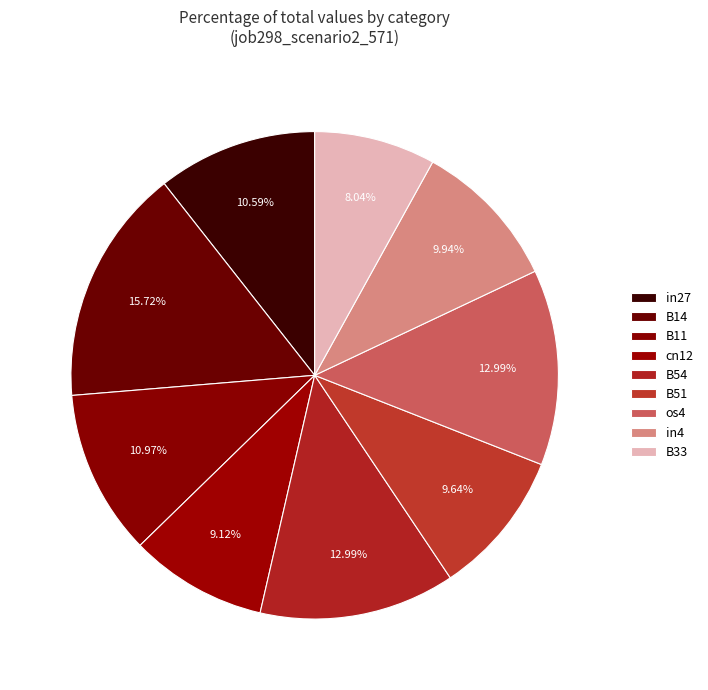

What is the smallest slice in the pie chart?

B33